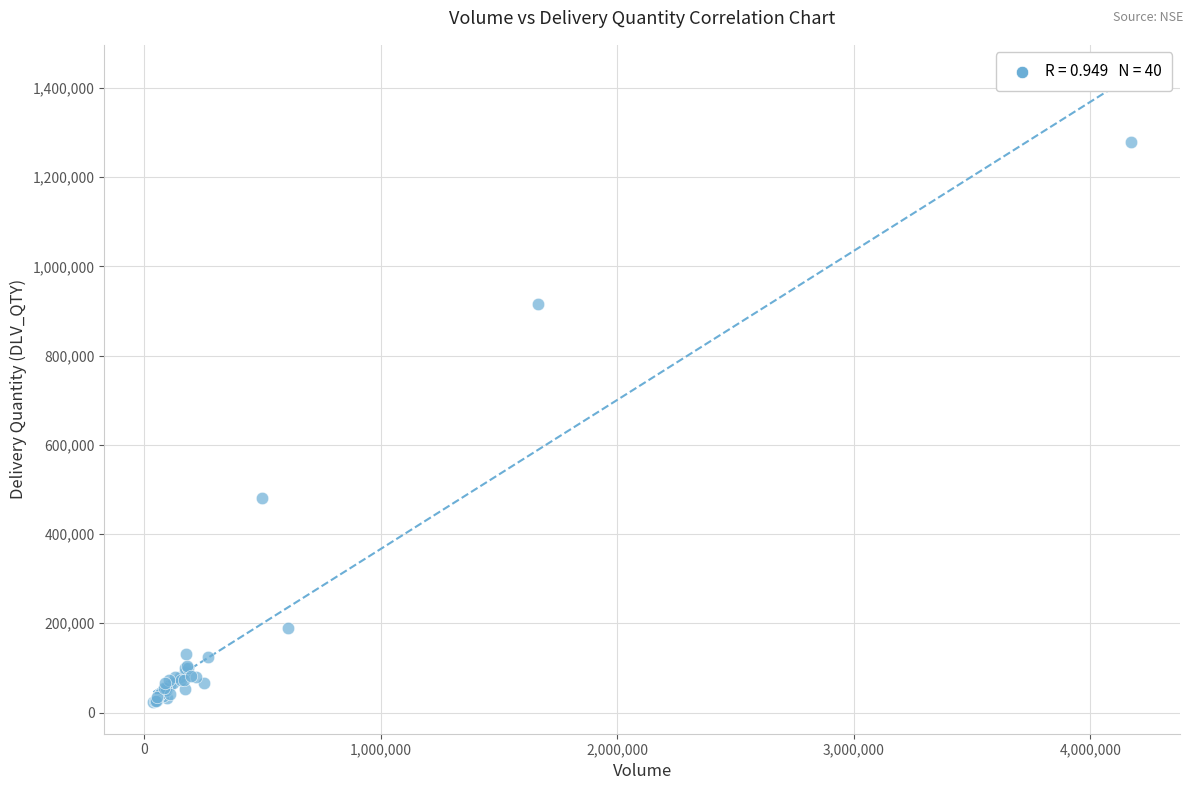

What Y value in the scatter plot is closest to 651121?

479921